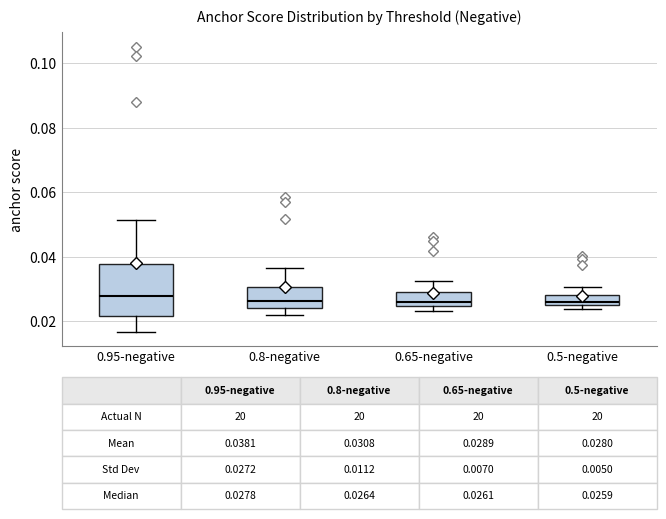

Comparing the boxes themselves (not the whiskers), which one is the tallest?

0.95-negative